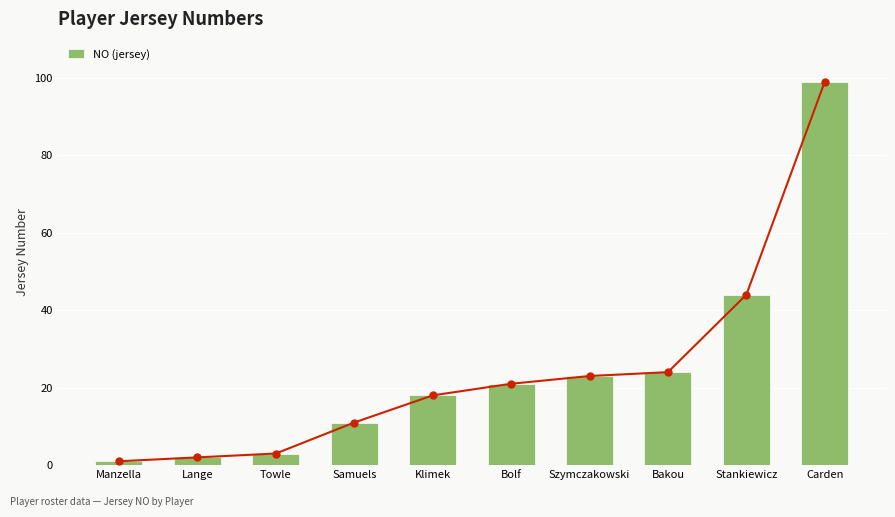

Which has a higher value, Bolf or Carden?

Carden